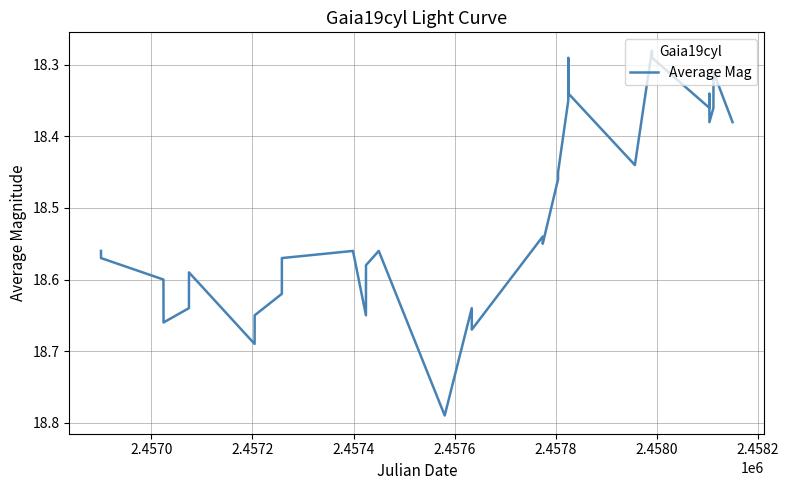

What is the value of the 2nd point from the left?

18.6